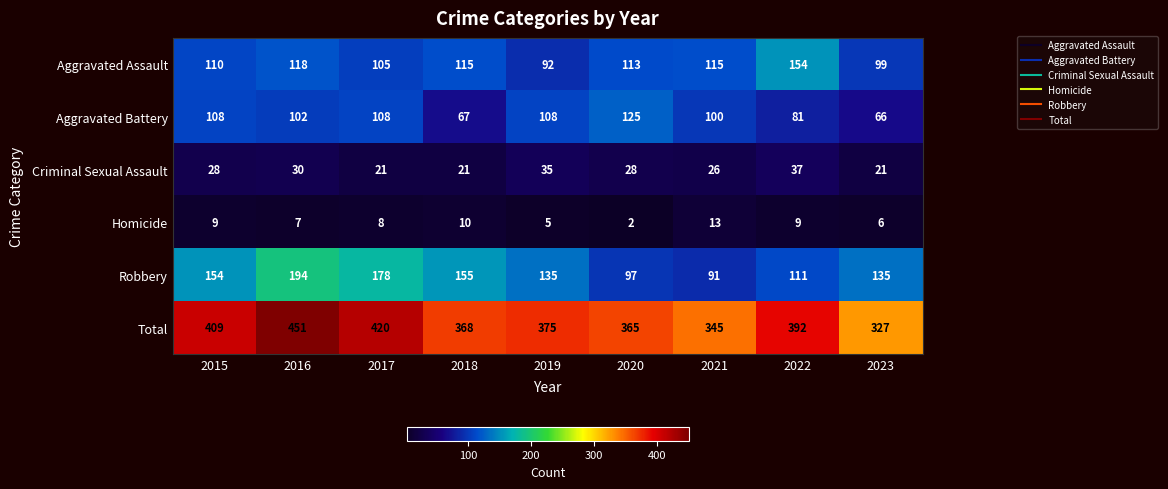

Which label corresponds to the smallest value in the chart?

2020